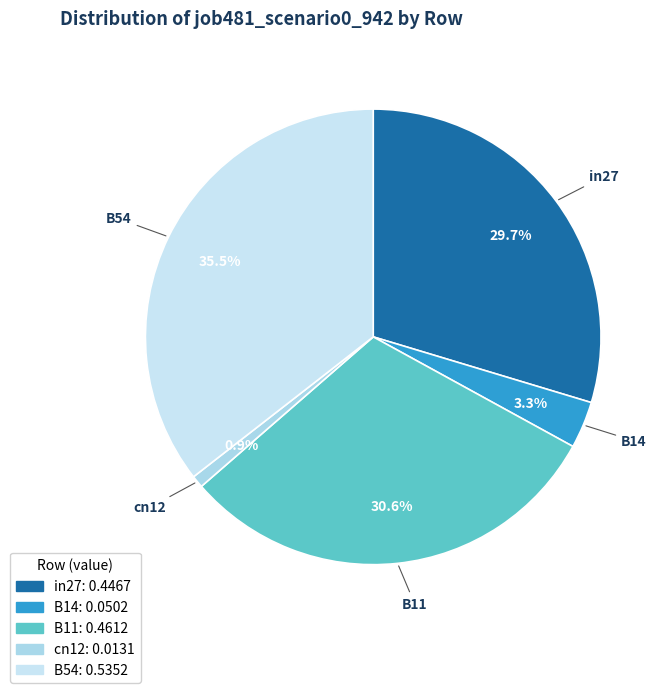

What is the smallest slice in the pie chart?

cn12